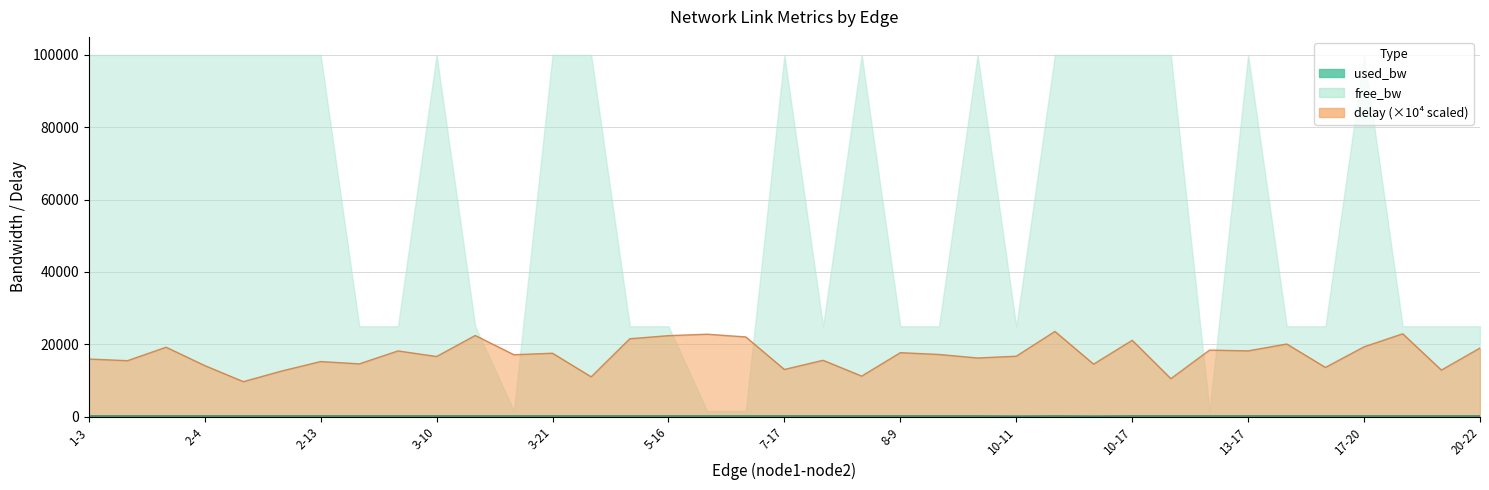

Where is the first local maximum for delay?

1-16